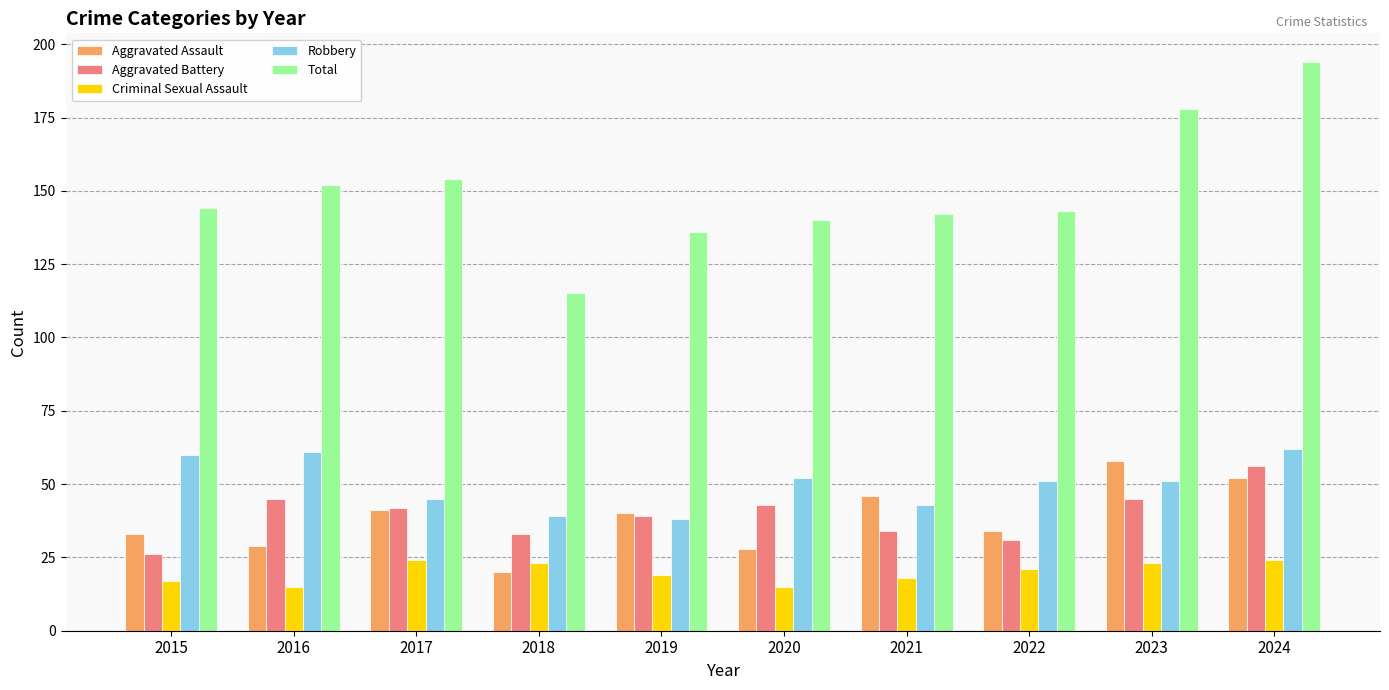

Is it true that Aggravated Battery equals 60 at 2021?

False